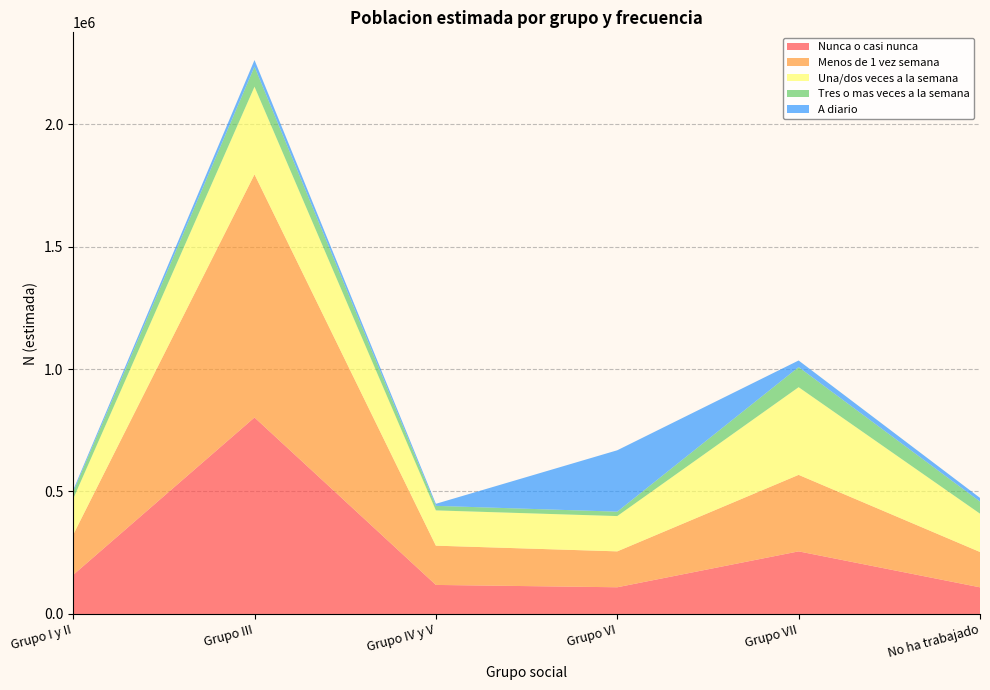

Reading left to right, extract all data points from this chart.

Nunca o casi nunca: 159370	802136	118540	108980	255529	108743
Menos de 1 vez semana: 163787	992398	160314	146613	312386	144277
Una/dos veces a la semana: 146307	357909	144013	144044	357909	156427
Tres o mas veces a la semana: 28768	82022	18531	18018	82022	49422
A diario: 6980	26973	8351	250609	26973	15013